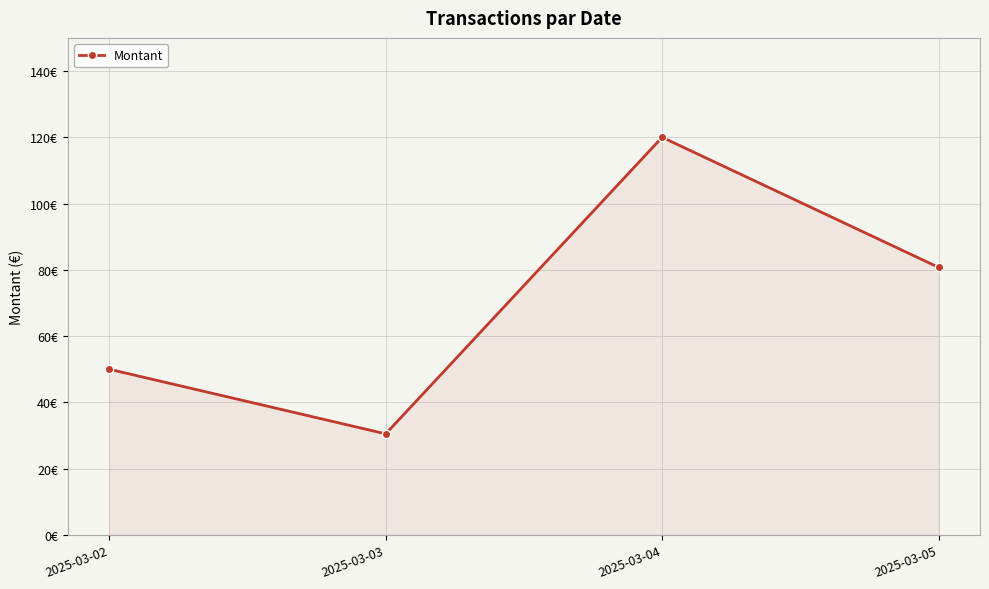

At which category does the data reach its first local peak?

2025-03-04